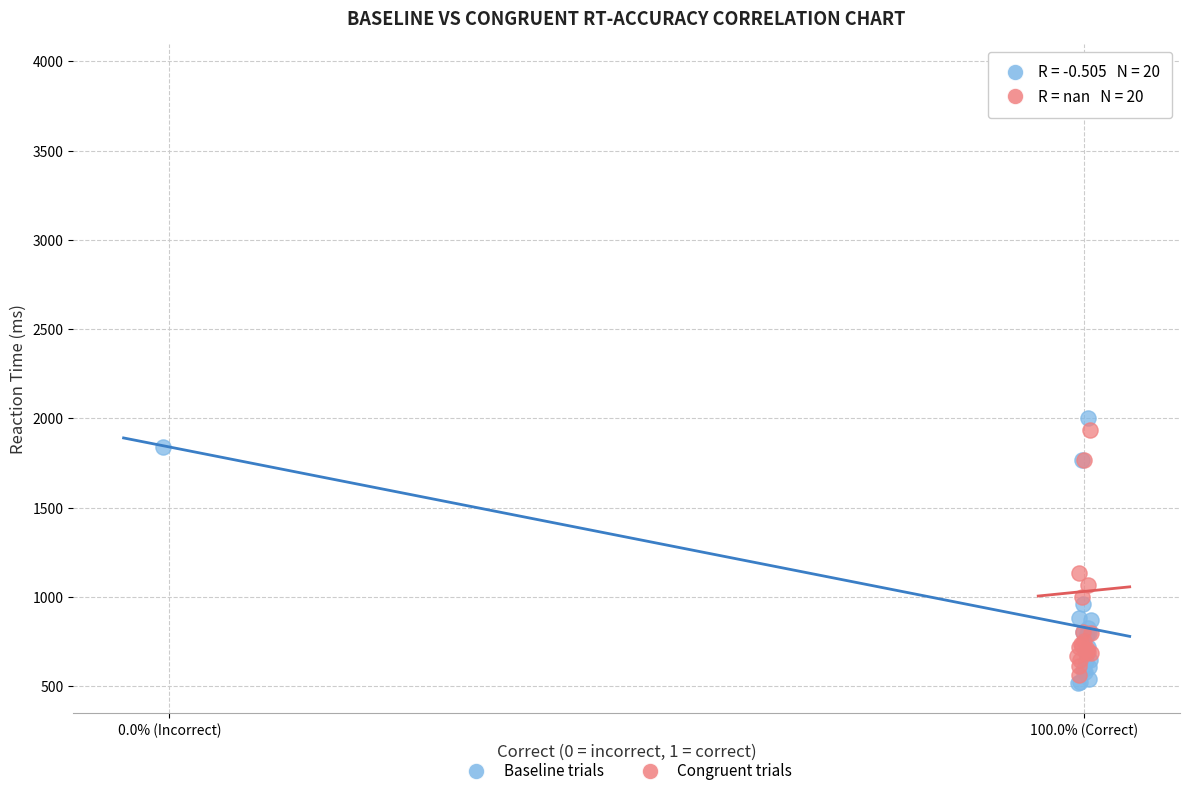

Which series reaches the minimum Y coordinate?

Baseline trials